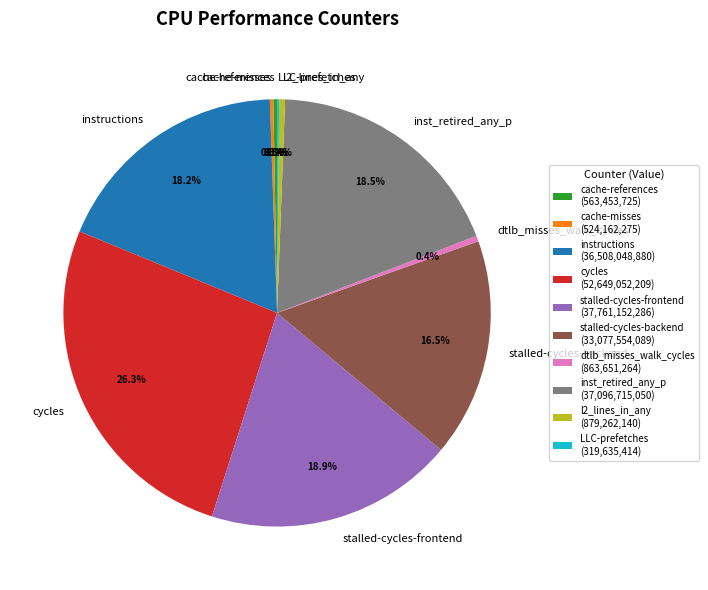

The stalled-cycles-backend slice represents 3% of the pie. True or false?

False